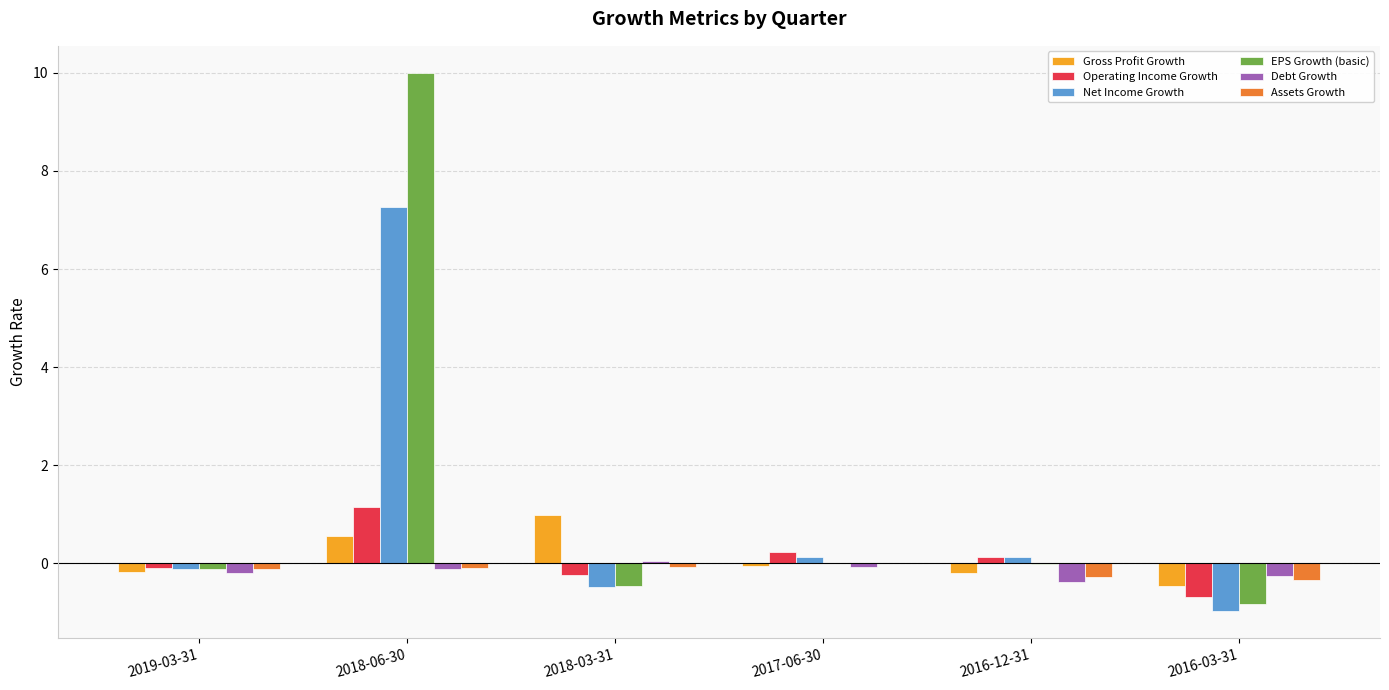

Is it true that Gross Profit Growth equals -0.2 at 2019-03-31?

True